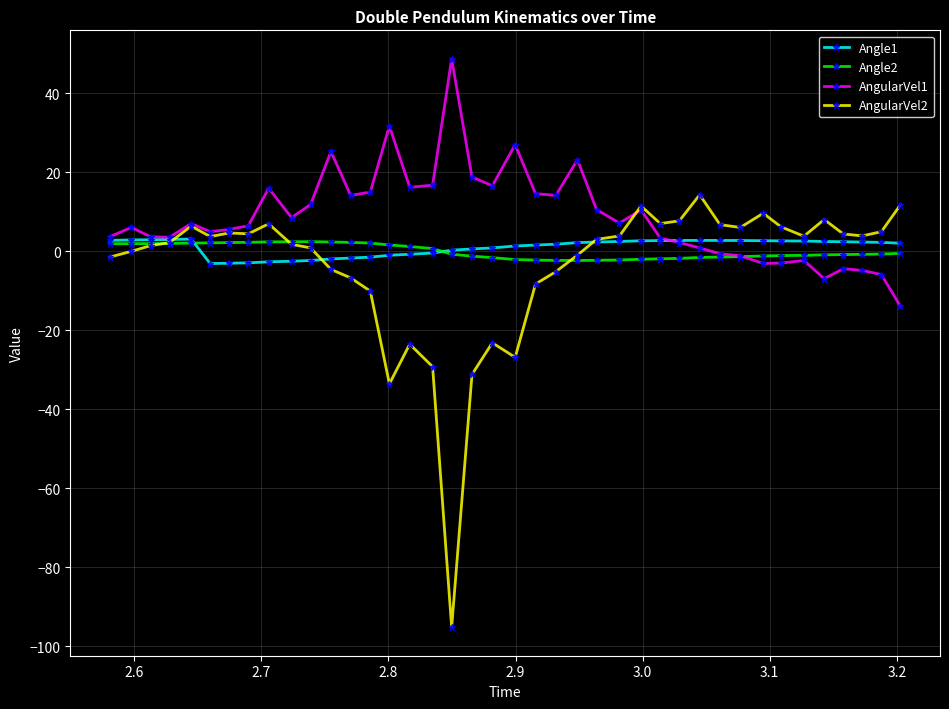

Which series has the largest range (max minus min)?

AngularVel2